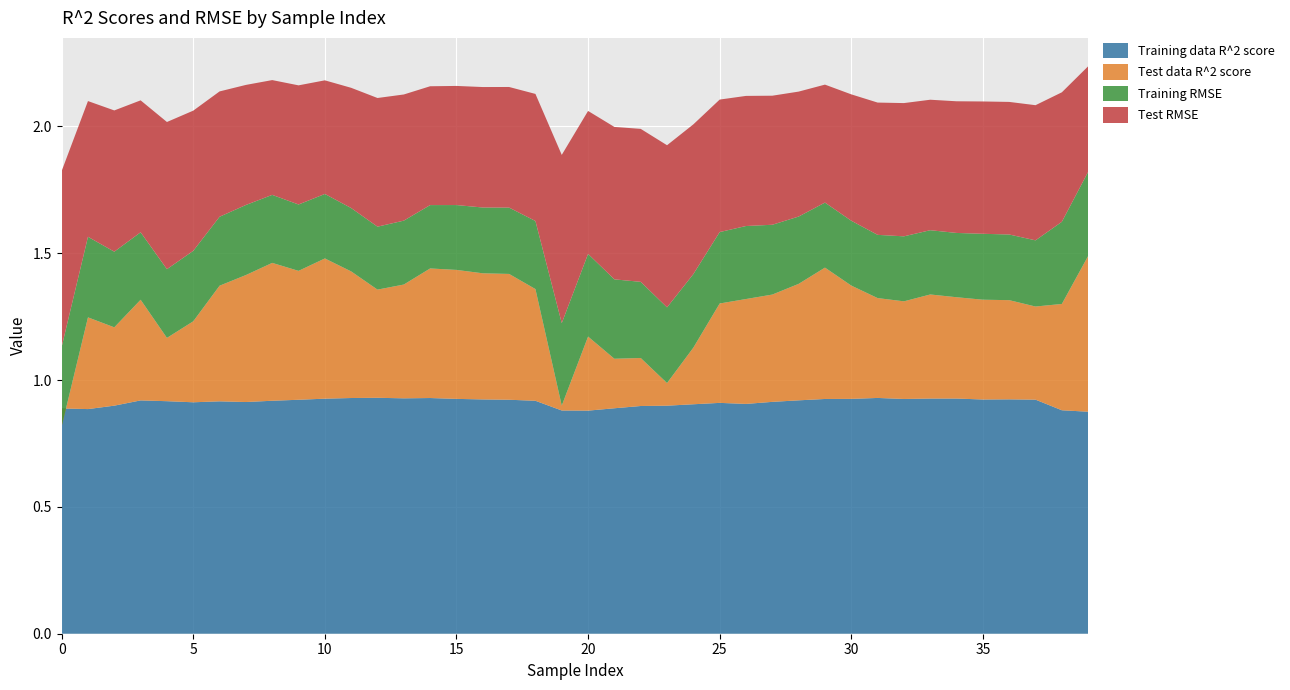

Reading right to left, extract all data points from this chart.

Training data R^2 score: 0.9	0.9	0.9	0.9	0.9	0.9	0.9	0.9	0.9	0.9	0.9	0.9	0.9	0.9	0.9	0.9	0.9	0.9	0.9	0.9	0.9	0.9	0.9	0.9	0.9	0.9	0.9	0.9	0.9	0.9	0.9	0.9	0.9	0.9	0.9	0.9	0.9	0.9	0.9	0.9
Test data R^2 score: 0.6	0.4	0.4	0.4	0.4	0.4	0.4	0.4	0.4	0.4	0.5	0.5	0.4	0.4	0.4	0.2	0.1	0.2	0.2	0.3	0.0	0.4	0.5	0.5	0.5	0.5	0.4	0.4	0.5	0.6	0.5	0.5	0.5	0.5	0.3	0.2	0.4	0.3	0.4	-0.1
Training RMSE: 0.3	0.3	0.3	0.3	0.3	0.3	0.3	0.3	0.2	0.3	0.3	0.3	0.3	0.3	0.3	0.3	0.3	0.3	0.3	0.3	0.3	0.3	0.3	0.3	0.3	0.2	0.3	0.2	0.2	0.3	0.3	0.3	0.3	0.3	0.3	0.3	0.3	0.3	0.3	0.3
Test RMSE: 0.4	0.5	0.5	0.5	0.5	0.5	0.5	0.5	0.5	0.5	0.5	0.5	0.5	0.5	0.5	0.6	0.6	0.6	0.6	0.6	0.7	0.5	0.5	0.5	0.5	0.5	0.5	0.5	0.5	0.4	0.5	0.5	0.5	0.5	0.6	0.6	0.5	0.6	0.5	0.7